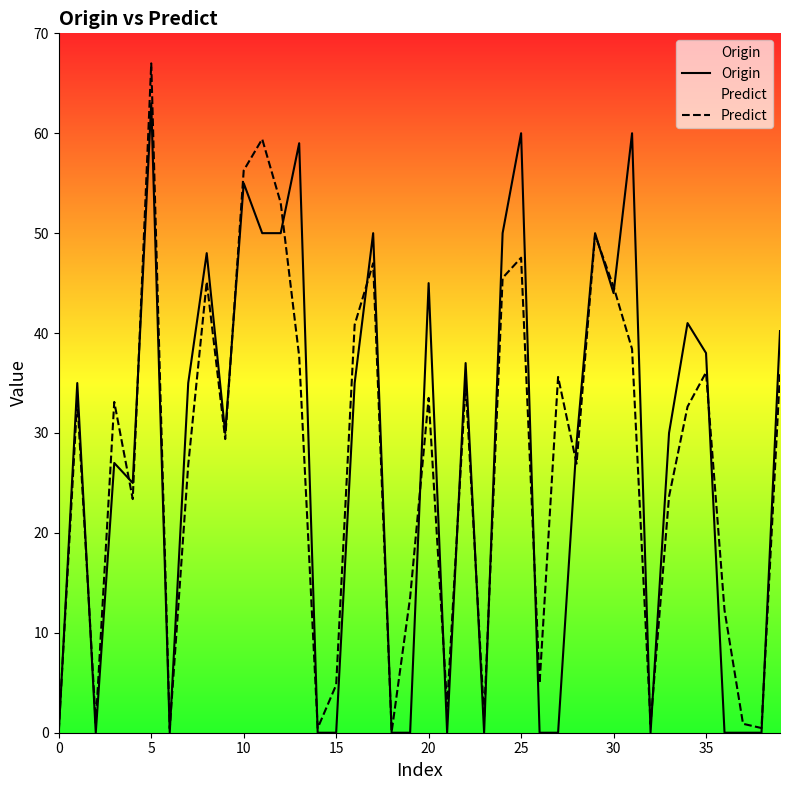

Does the chart have visible grid lines?

No